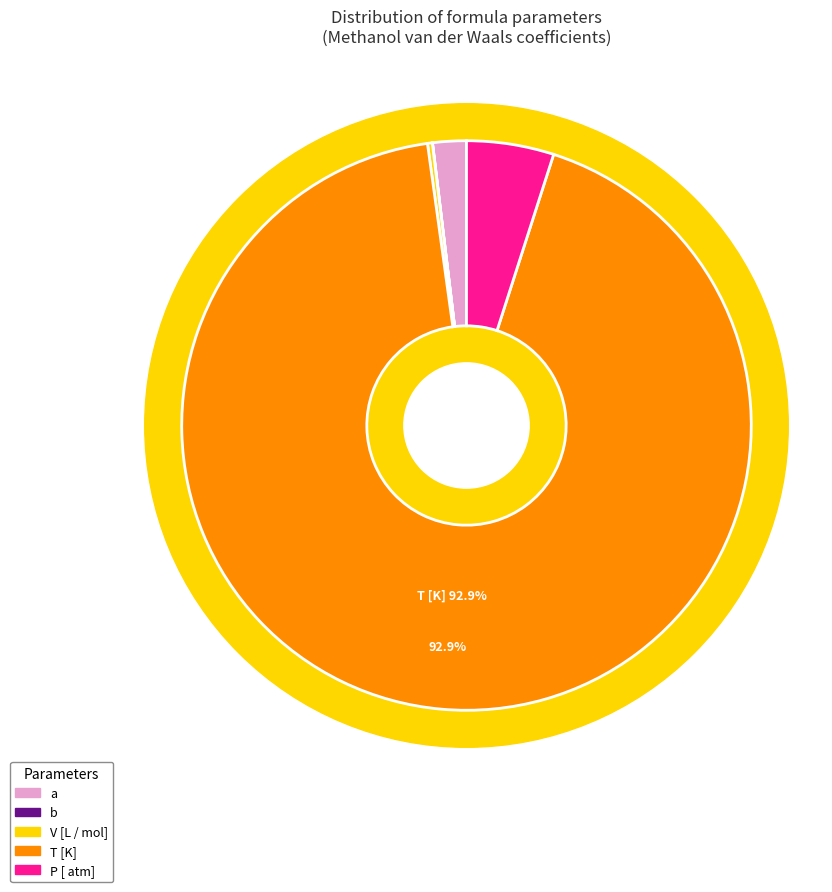

What percentage is NOT represented by T [K]?

7.1%